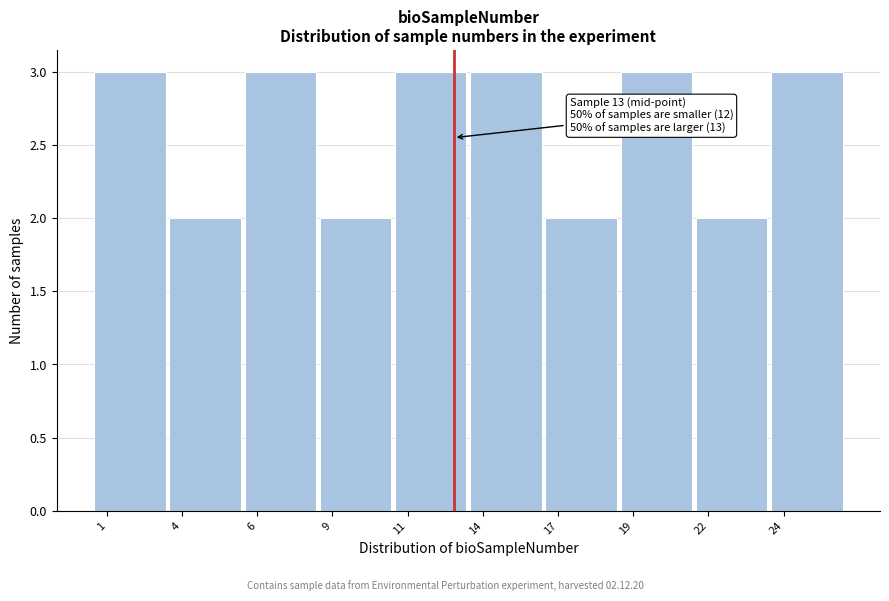

Reading left to right, what are all the values shown in this chart?

3	2	3	2	3	3	2	3	2	3